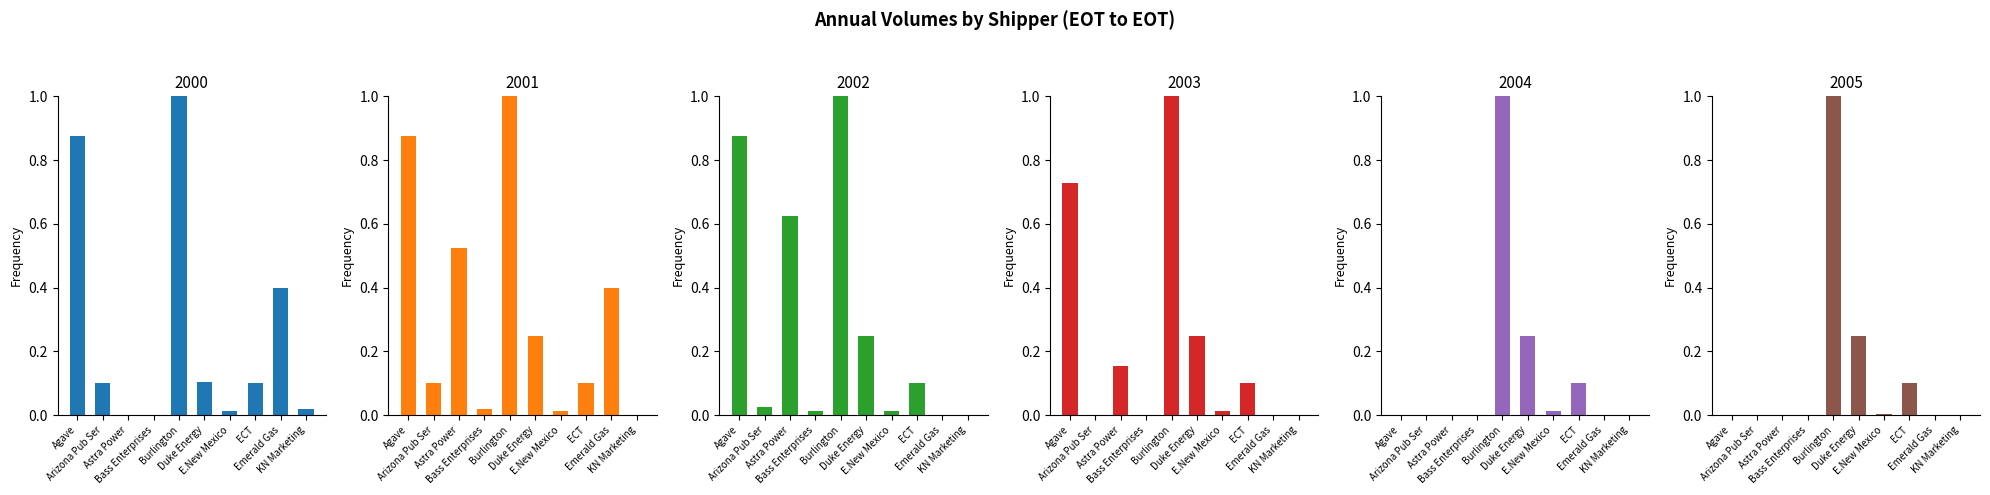

At how many categories does at least one series exceed 0?

10